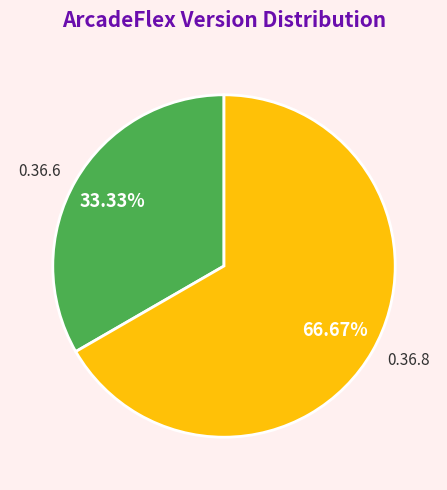

What percentage is NOT represented by 0.36.8?

33.3%